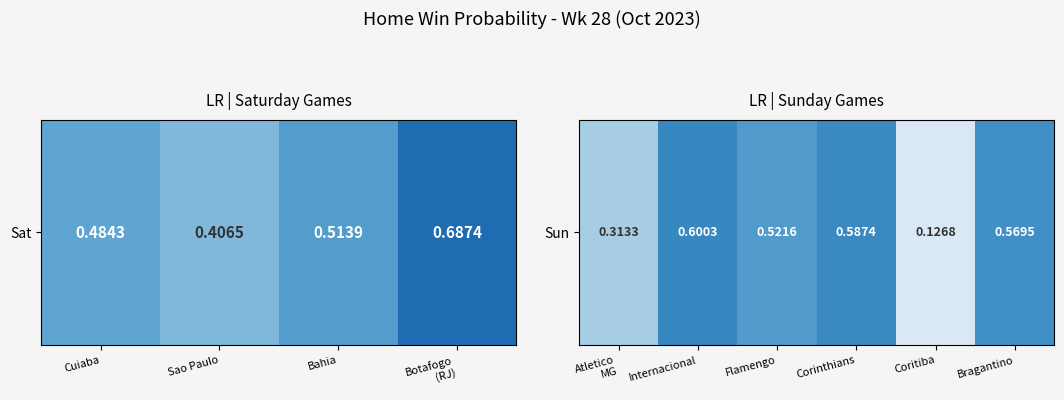

The chart shows a value of 0.8 at Flamengo. True or false?

False